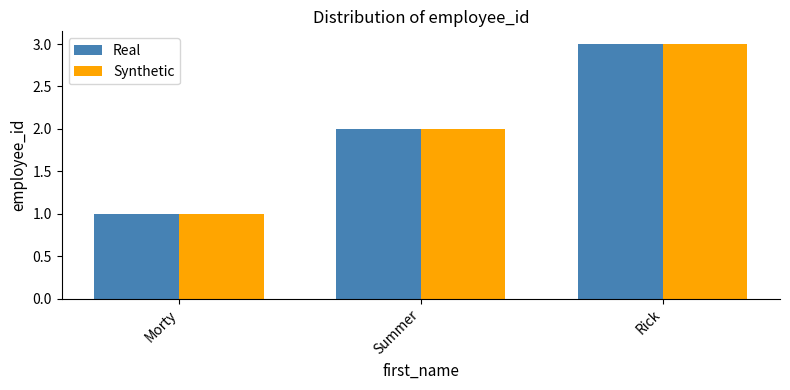

What is the smallest value displayed?

1